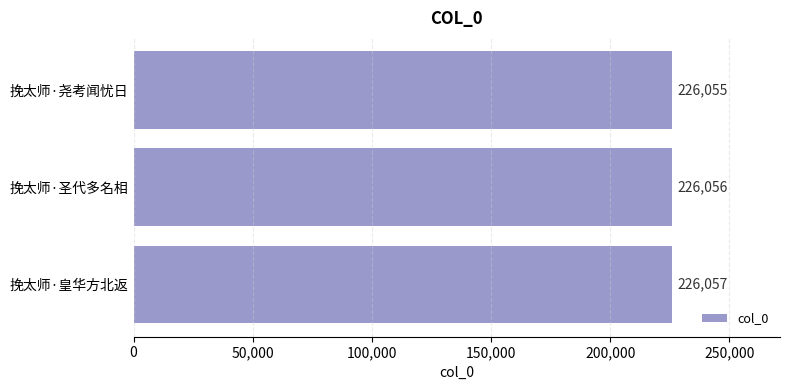

What is the sum of all values?

678168